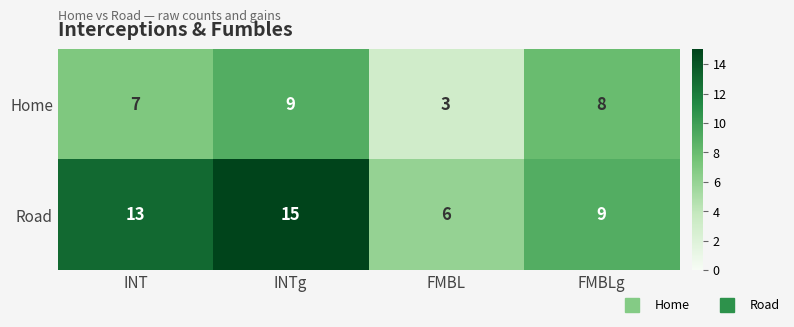

True or false: Road has a value of 2 at FMBL.

False